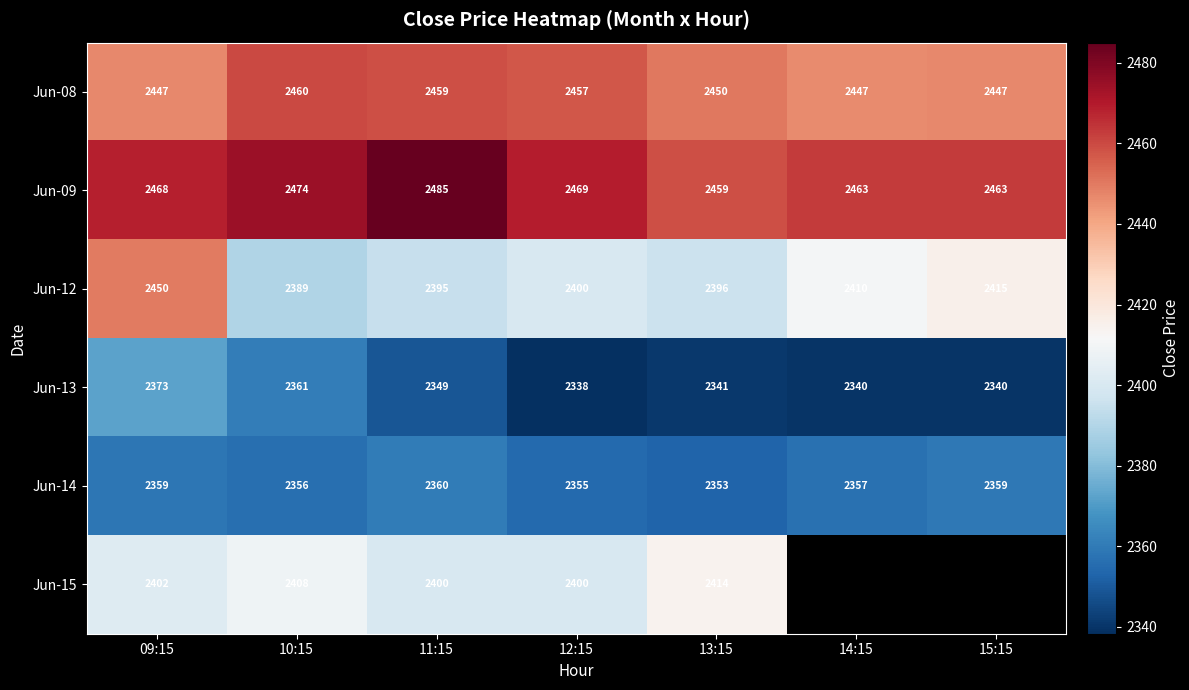

Is the value of Jun-15 at 12:15 greater than the value of Jun-08 at 12:15?

No